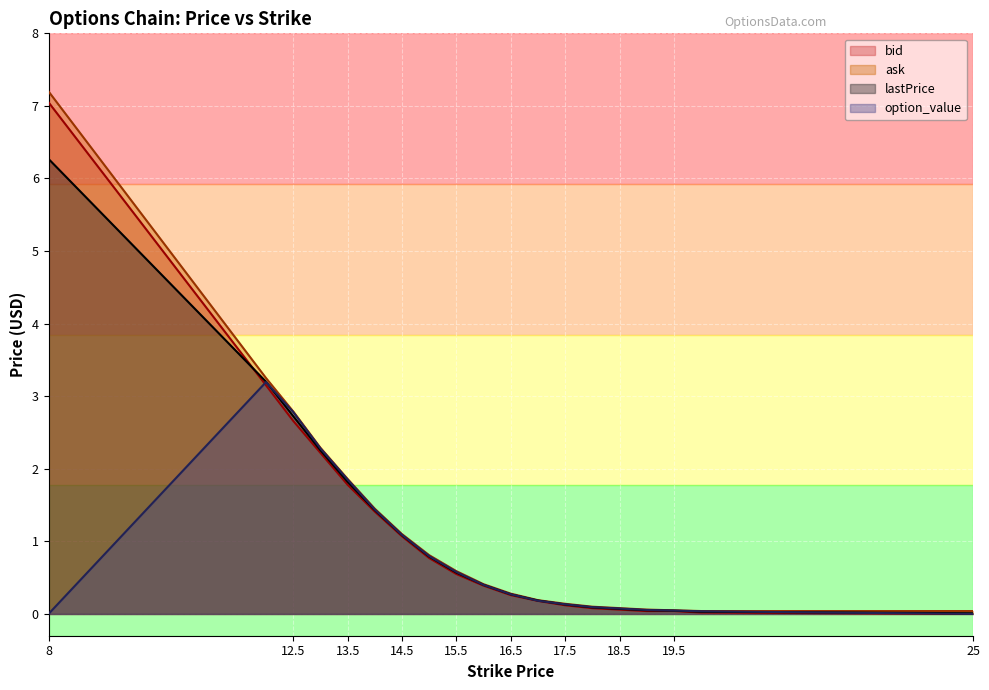

Is it true that bid equals 1.4 at 14?

True